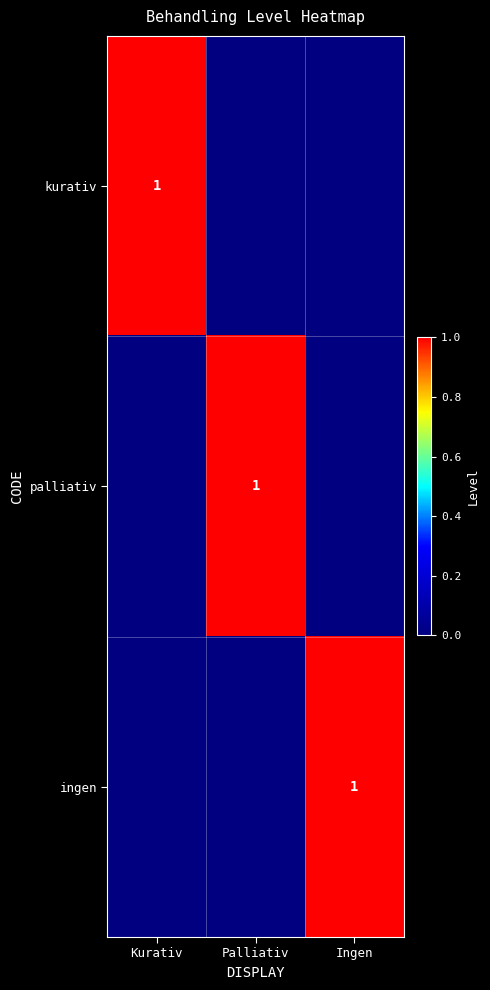

Is it true that kurativ equals 0 at Palliativ?

True